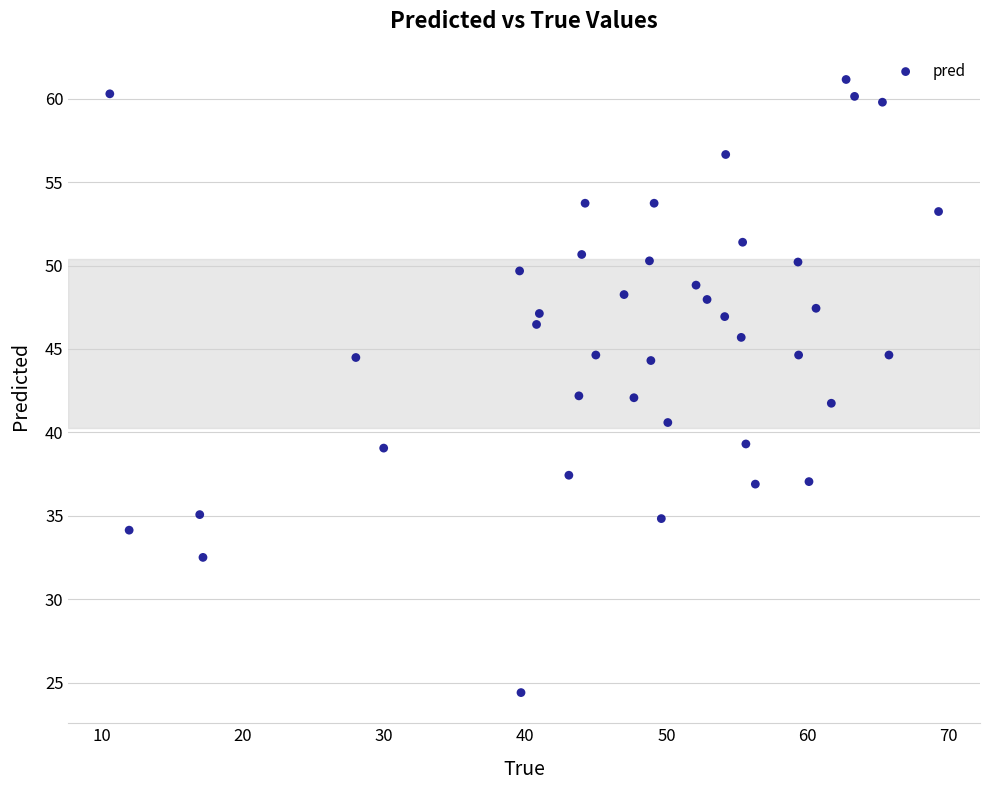

What is the range of X values (max minus min)?

58.7